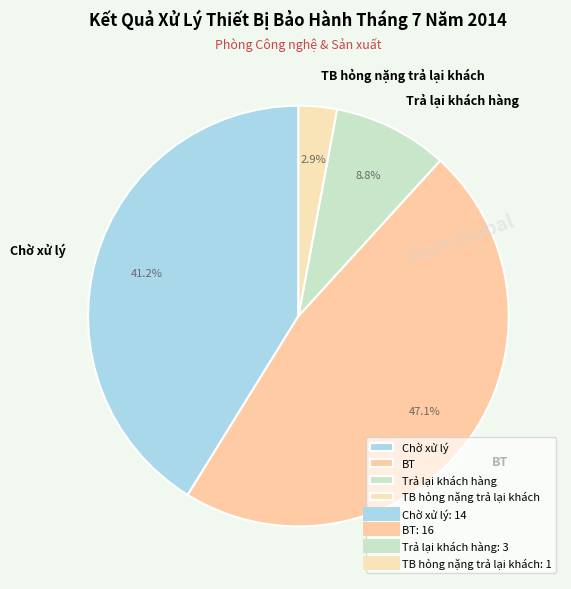

To the nearest percent, what is the combined percentage of Chờ xử lý and Trả lại khách hàng?

50%